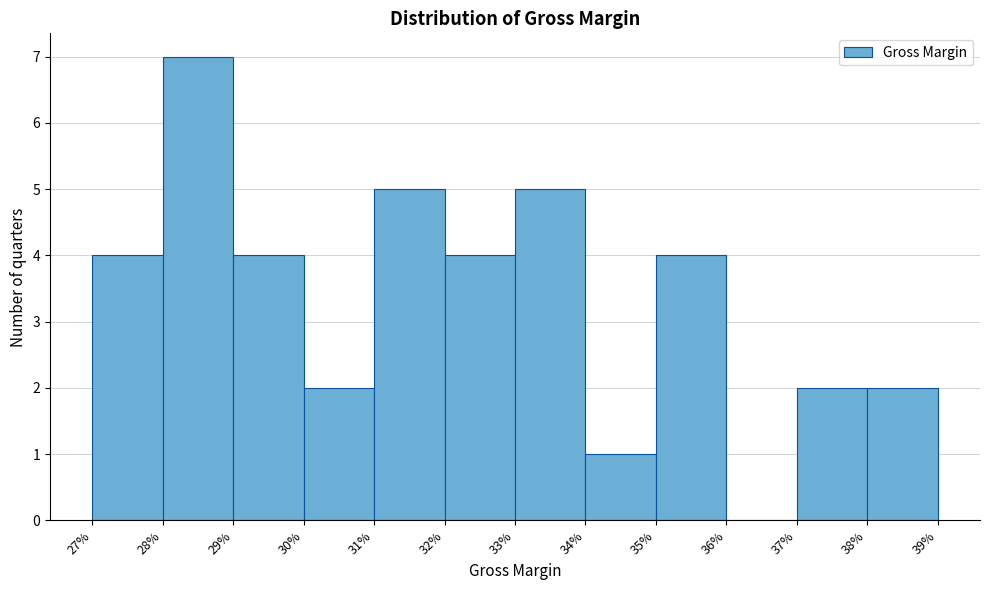

Reading right to left, extract all data points from this chart.

38%=2	37%=2	36%=0	35%=4	34%=1	33%=5	32%=4	31%=5	30%=2	29%=4	28%=7	27%=4